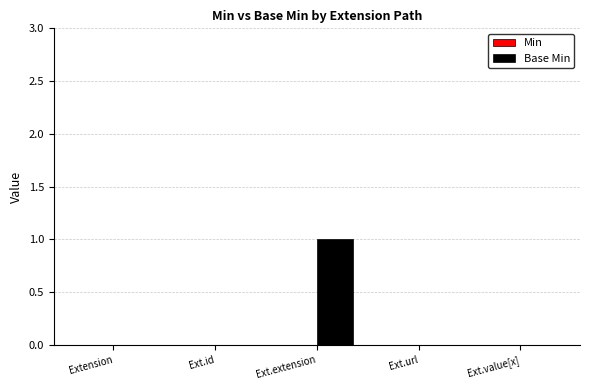

What is the change in value from Ext.id to Ext.extension?

+1